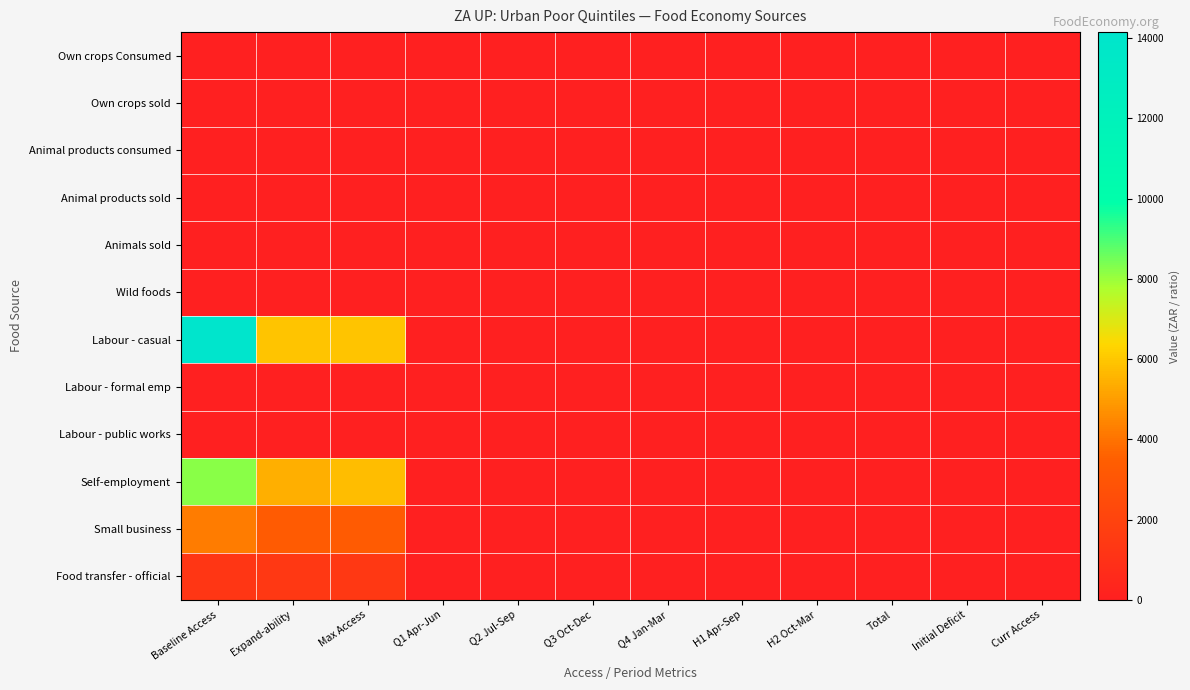

Which series has the largest range (max minus min)?

Labour - casual